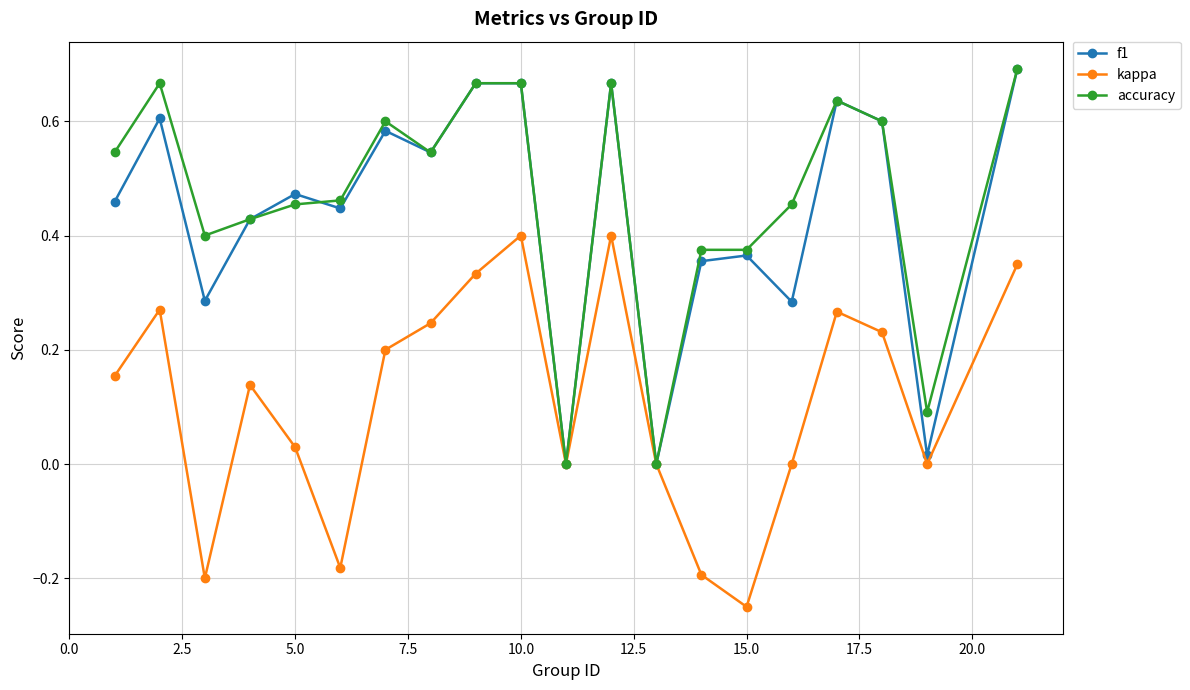

True or false: kappa has more than 0 interior local peaks.

True